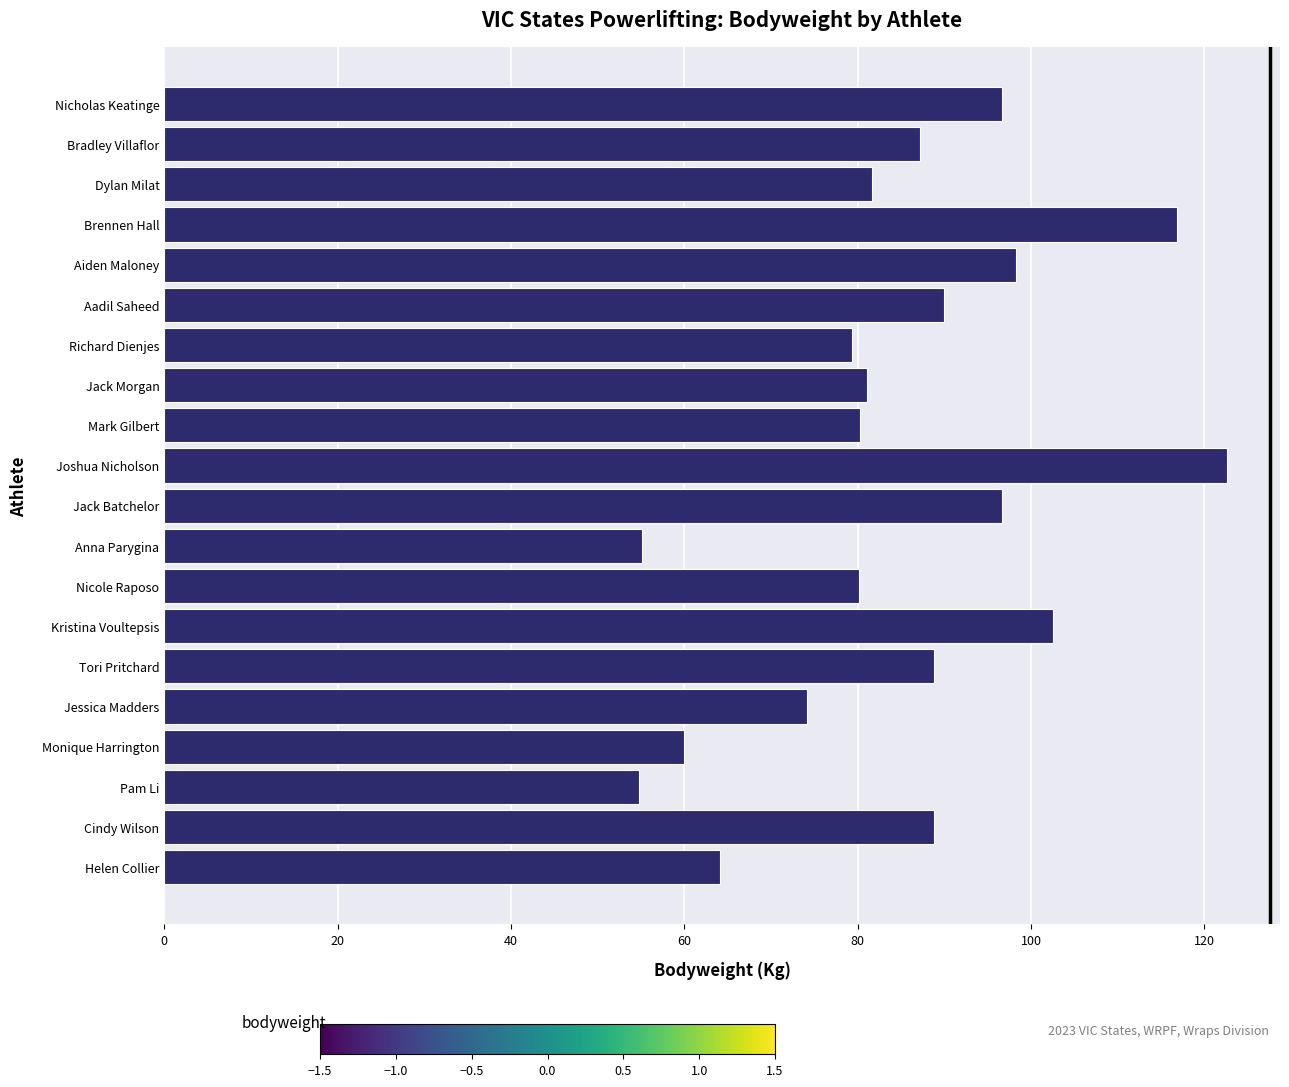

What value does the data have at Kristina Voultepsis?

102.5